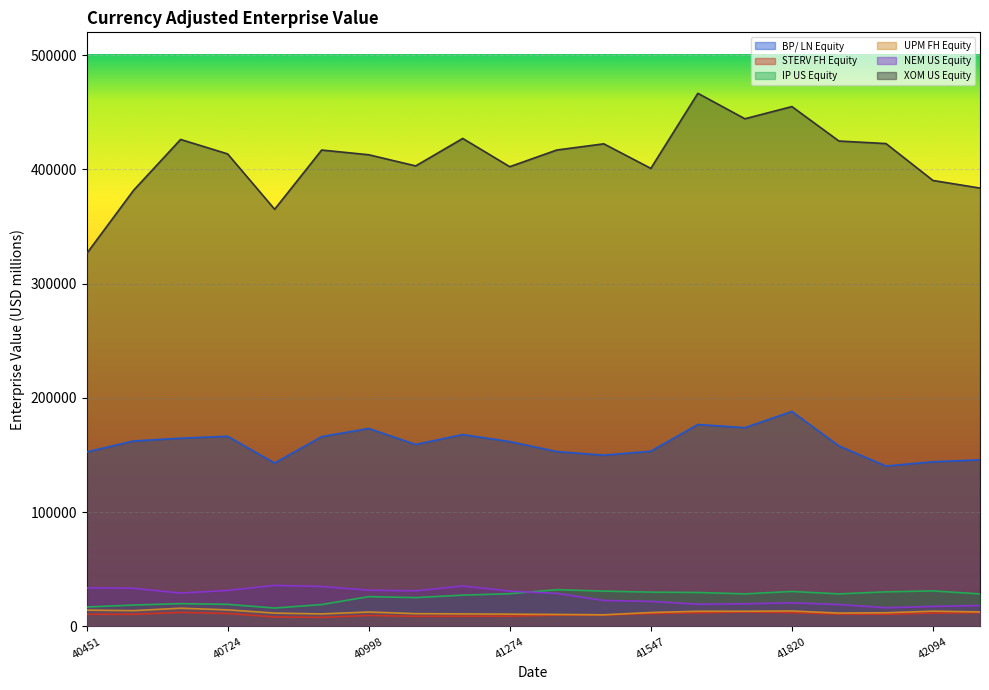

Rank the series by their maximum value, from highest to lowest.

XOM US Equity, BP/ LN Equity, NEM US Equity, IP US Equity, UPM FH Equity, STERV FH Equity